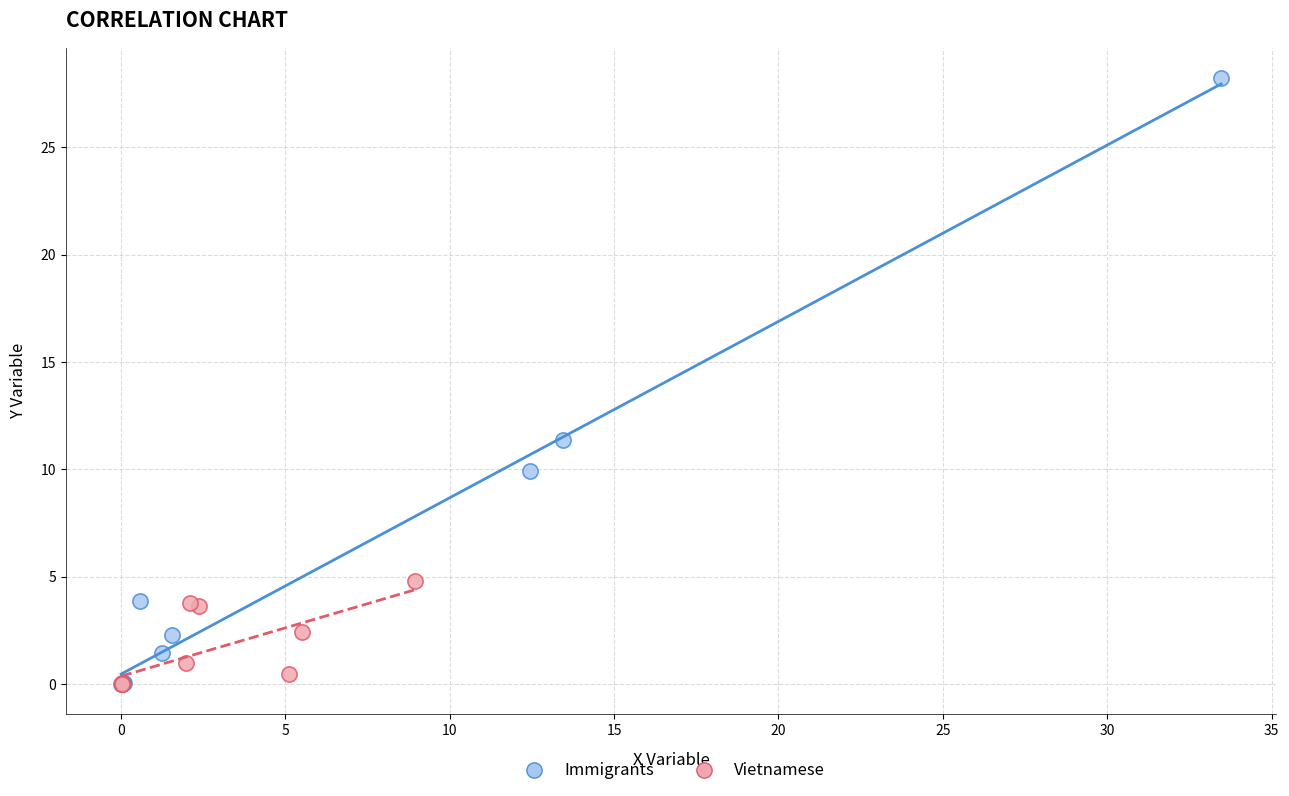

Which series has the largest Y range (max minus min)?

Immigrants